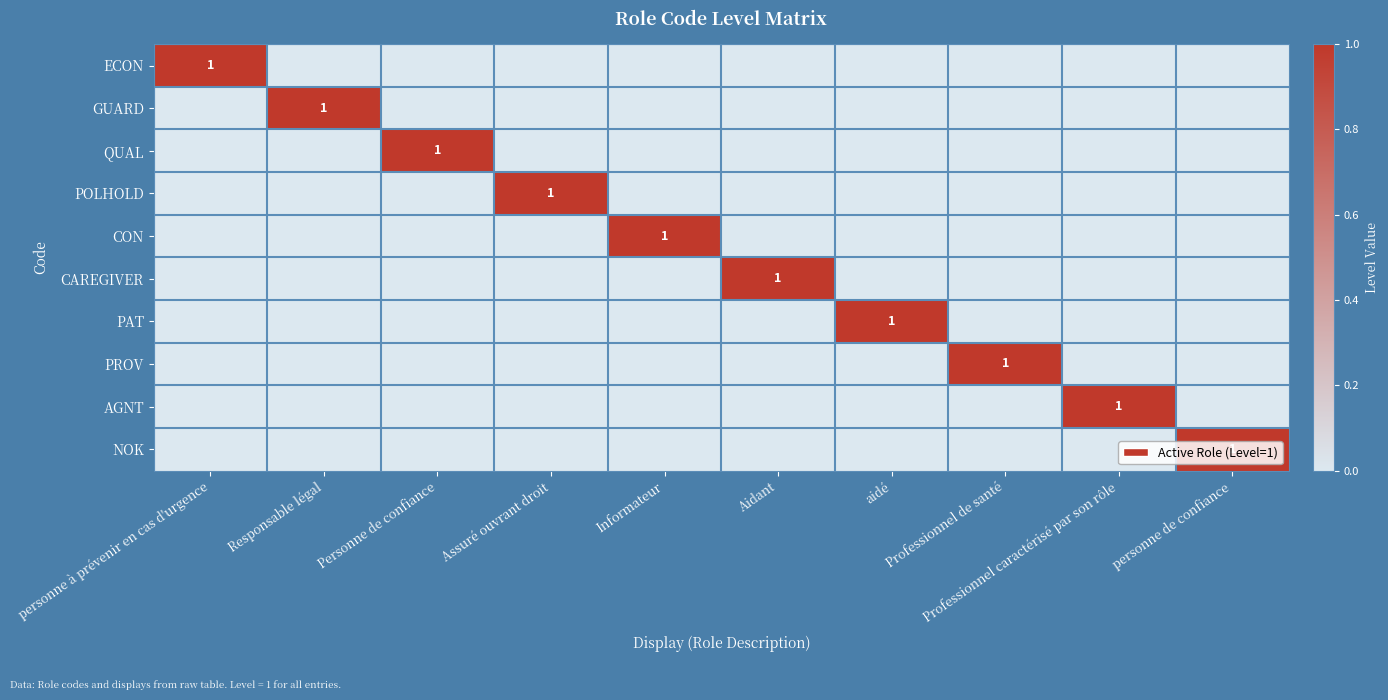

Count the ECON values in the range 0 to 1.

10